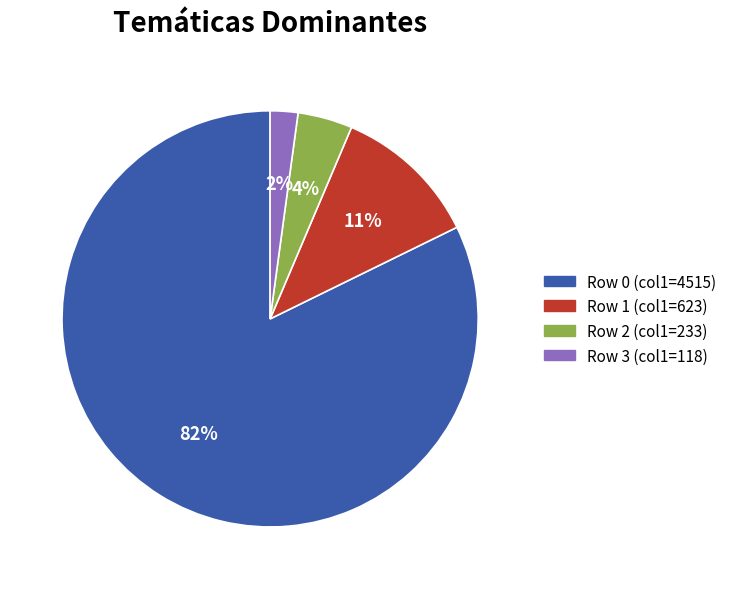

Is there a majority slice in this chart?

Yes